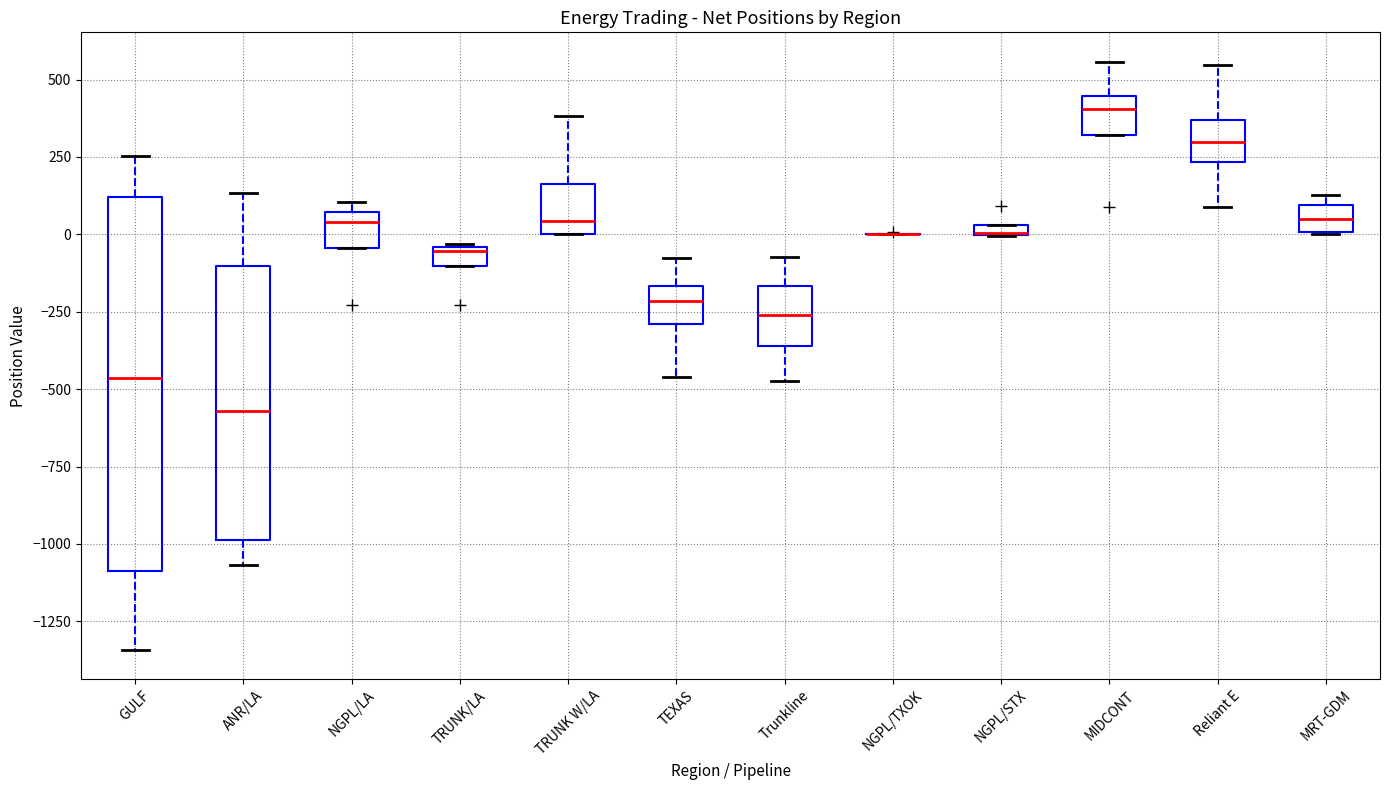

Comparing the boxes themselves (not the whiskers), which one is the tallest?

GULF